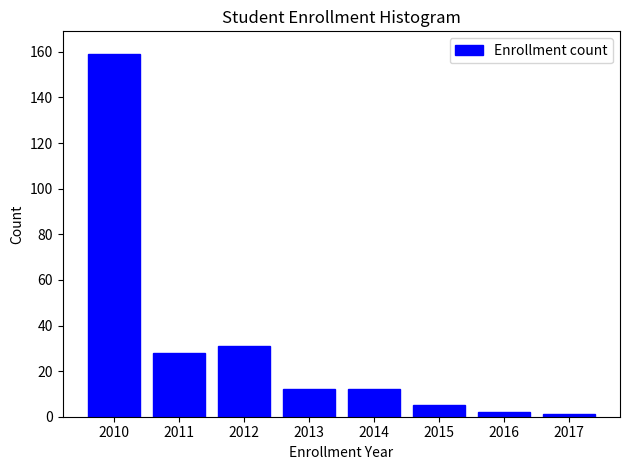

Reading left to right, transcribe all the data shown in this chart.

2010=159	2011=28	2012=31	2013=12	2014=12	2015=5	2016=2	2017=1